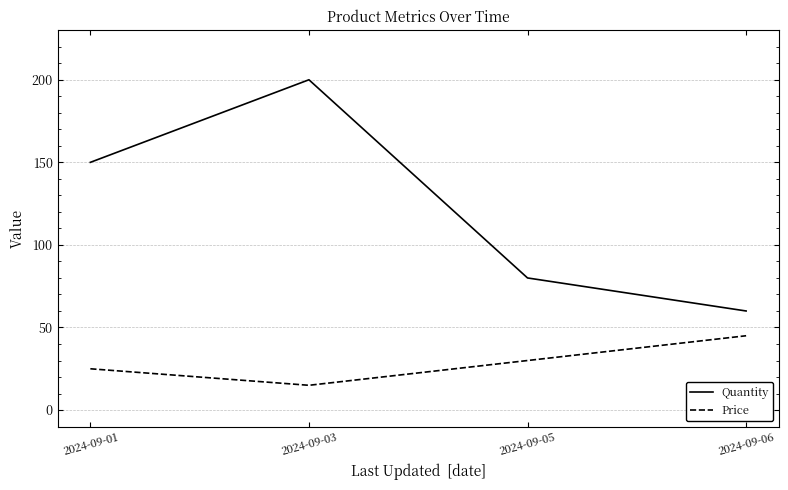

At which label does Price reach its peak?

2024-09-06